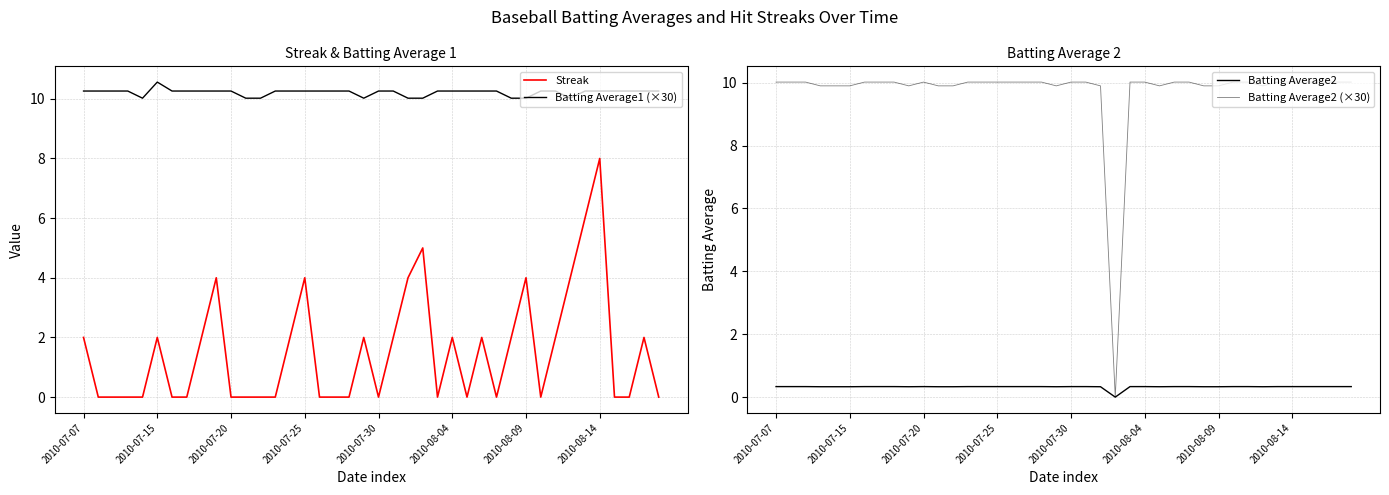

True or false: Streak and Batting Average1 (×30) intersect in this chart.

False